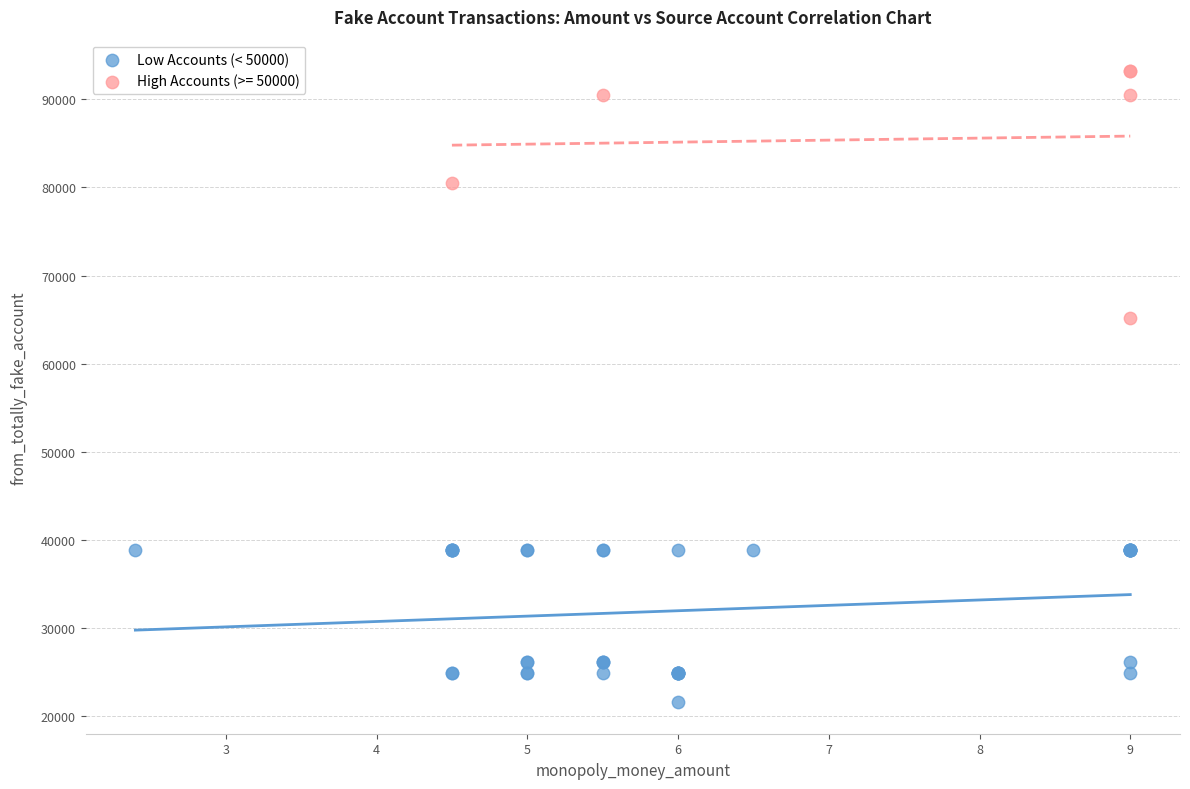

Which series contains the highest Y value?

High Accounts (>= 50000)